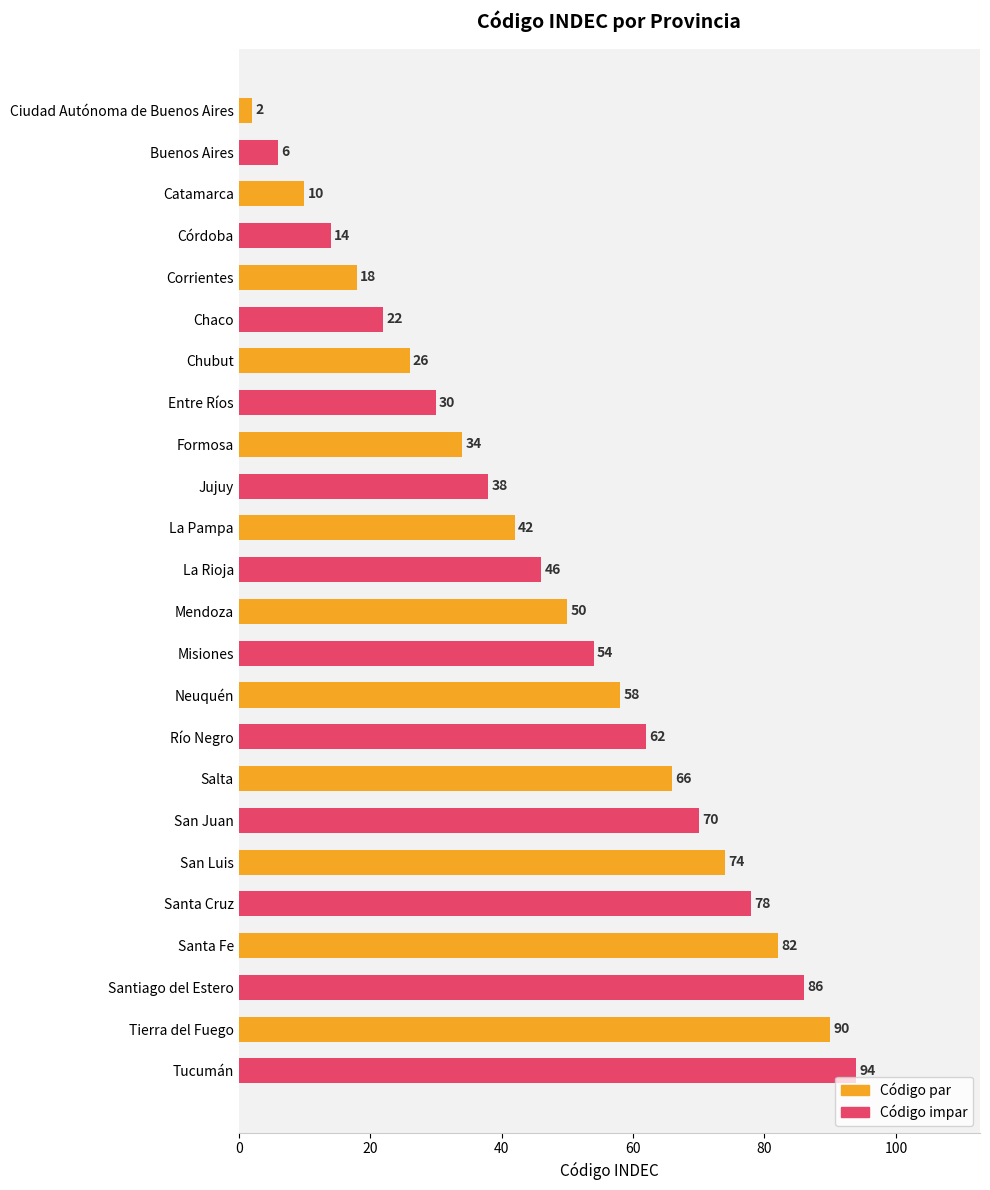

Rank the categories by value from highest to lowest.

Tucumán, Tierra del Fuego, Santiago del Estero, Santa Fe, Santa Cruz, San Luis, San Juan, Salta, Río Negro, Neuquén, Misiones, Mendoza, La Rioja, La Pampa, Jujuy, Formosa, Entre Ríos, Chubut, Chaco, Corrientes, Córdoba, Catamarca, Buenos Aires, Ciudad Autónoma de Buenos Aires